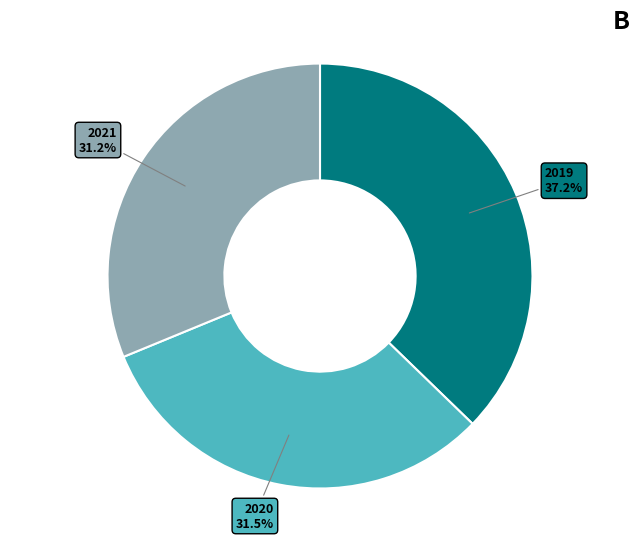

Combined, what portion of the pie is 2020 and 2019?

68.8%